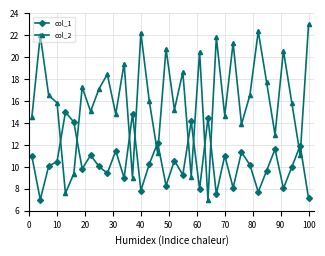

What is the sum of all col_2 values?

549.6